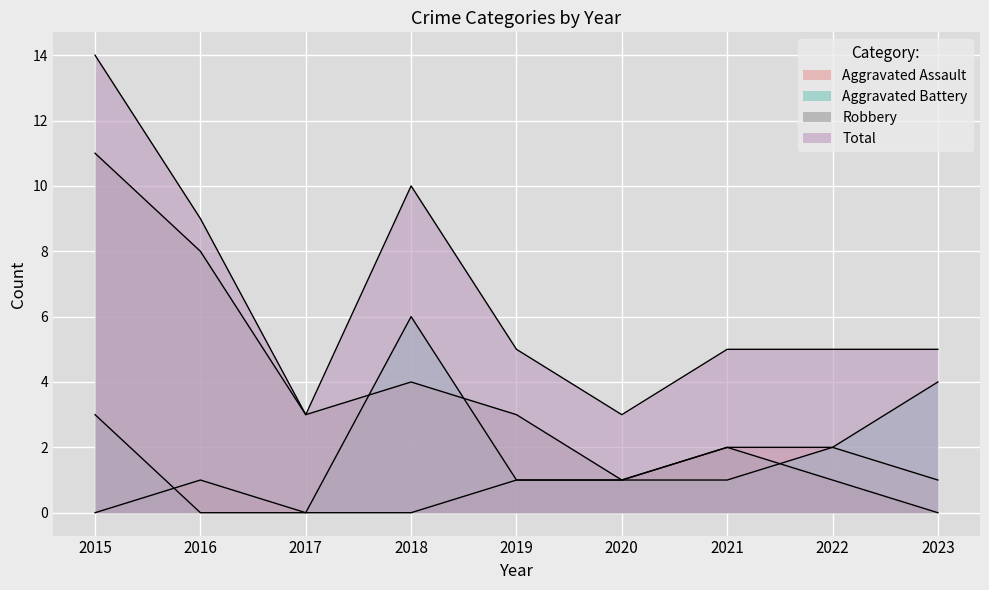

Which has a higher value, 2022 or 2018?

2022